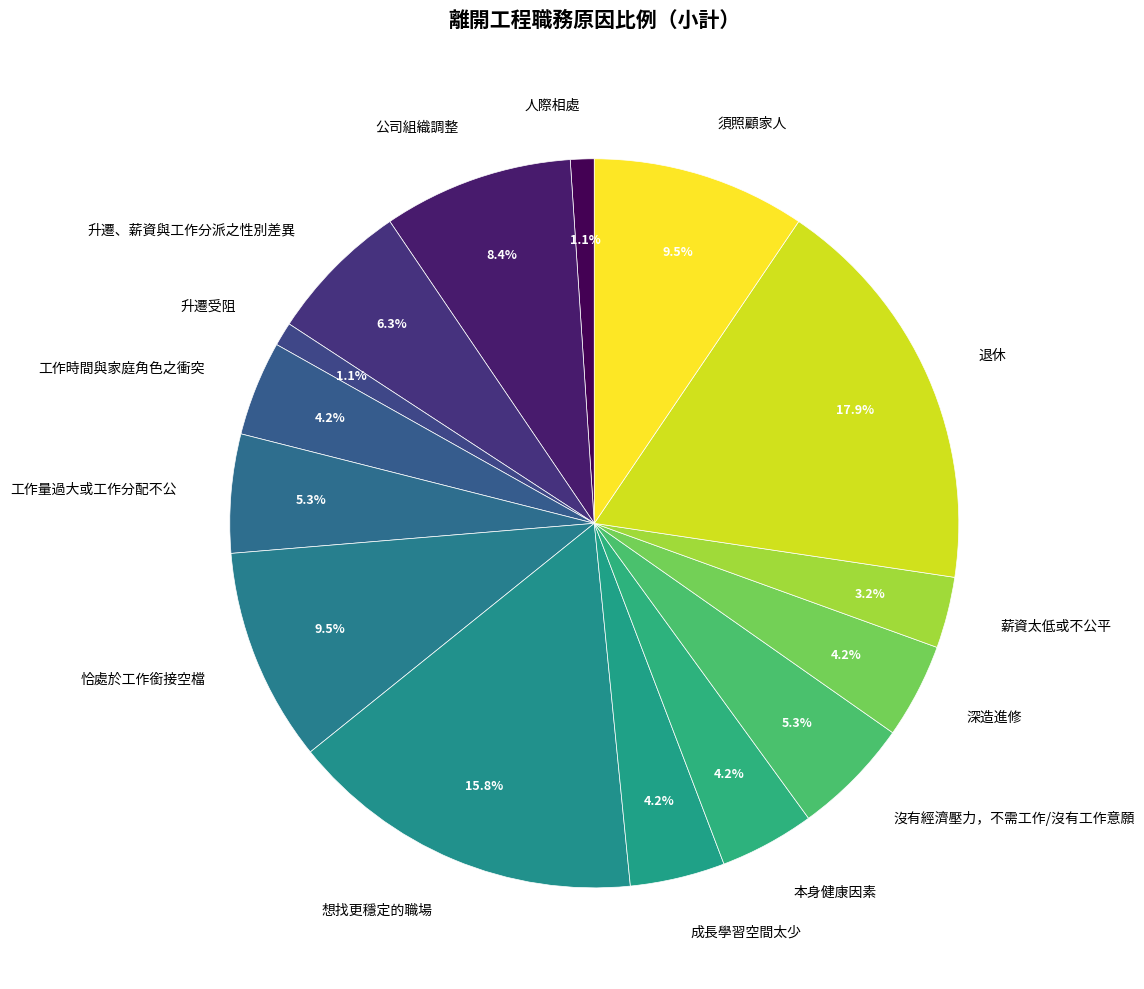

Count the number of slices in the pie.

15